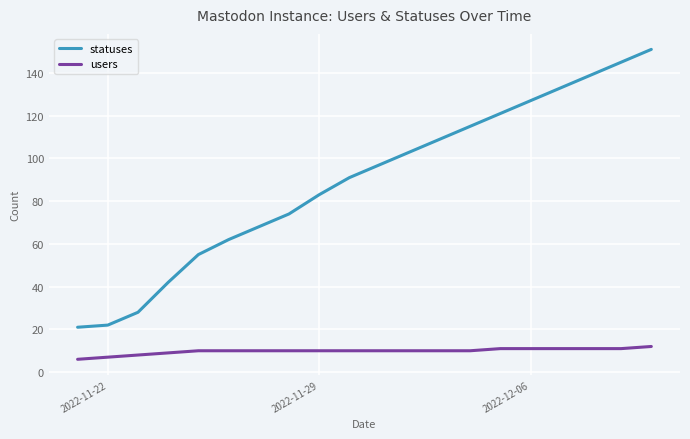

Which series has the largest total across all categories?

statuses